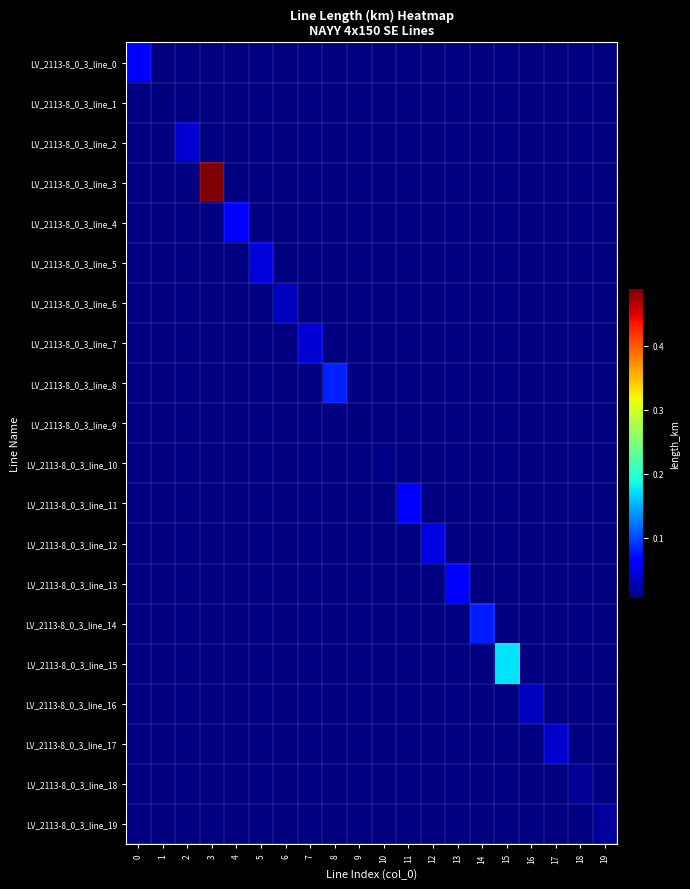

What is the maximum value shown in the chart?

0.5